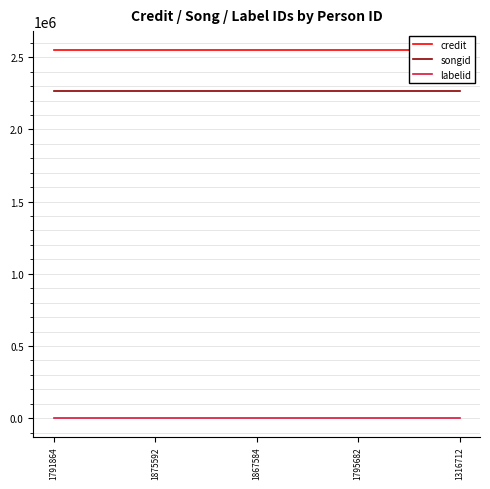

Which series has the largest total across all categories?

credit